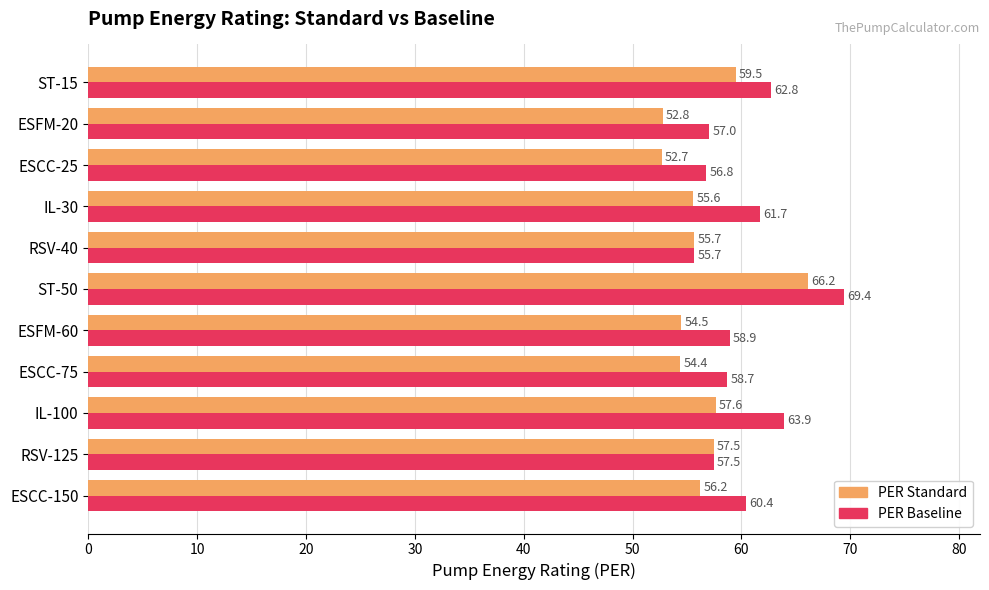

Rank the series by their maximum value, from highest to lowest.

PER Baseline, PER Standard